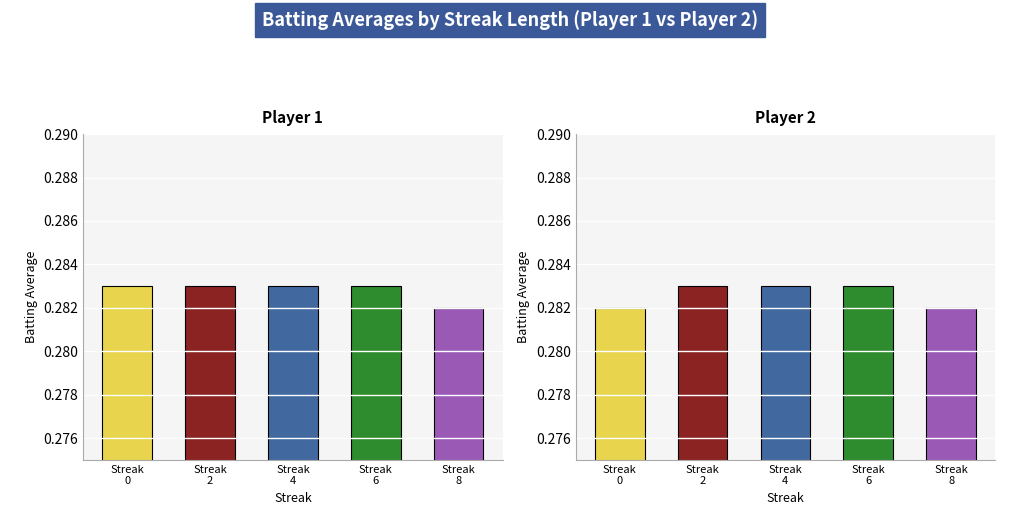

What is the value of the Batting Average1 bar at the 4th from the left?

0.3